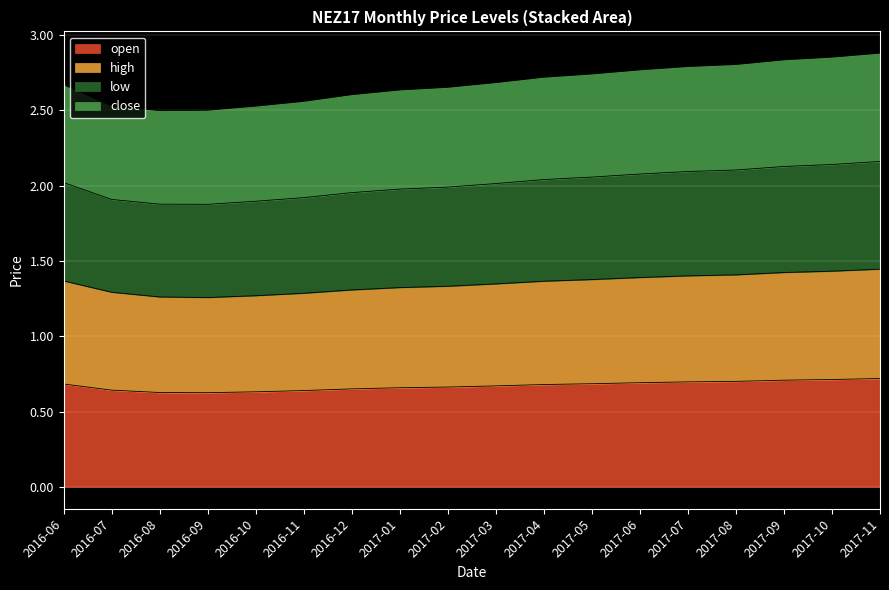

What is the spread (max minus min) of values at 2016-06?

2.0